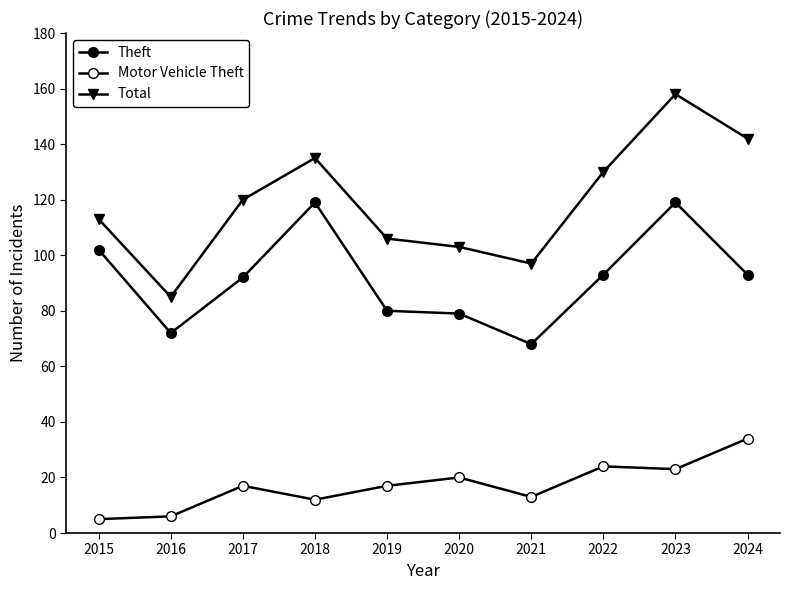

Where is the first local minimum for Total?

2016